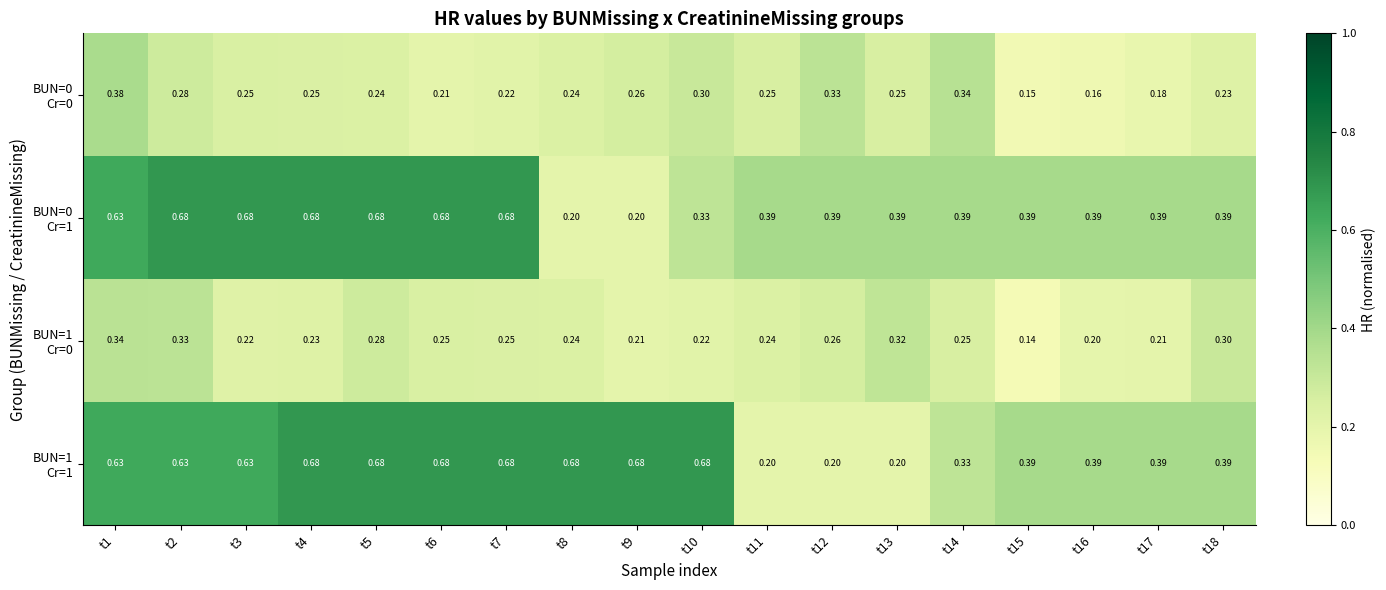

At which category does the chart reach its peak across all series?

t2